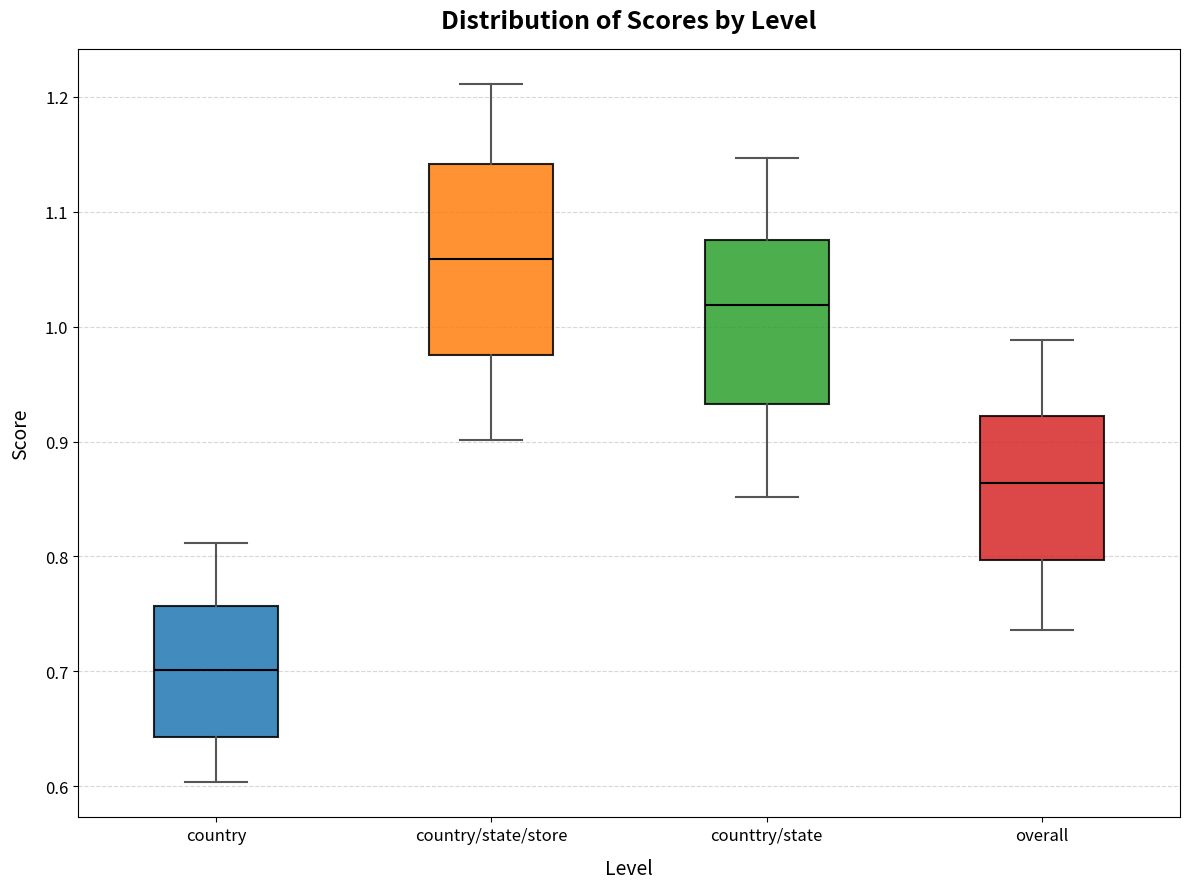

Where is the upper edge of the box for overall on the y-axis? The values are not printed on the chart, so give them approximately, as read against the axis.

0.92